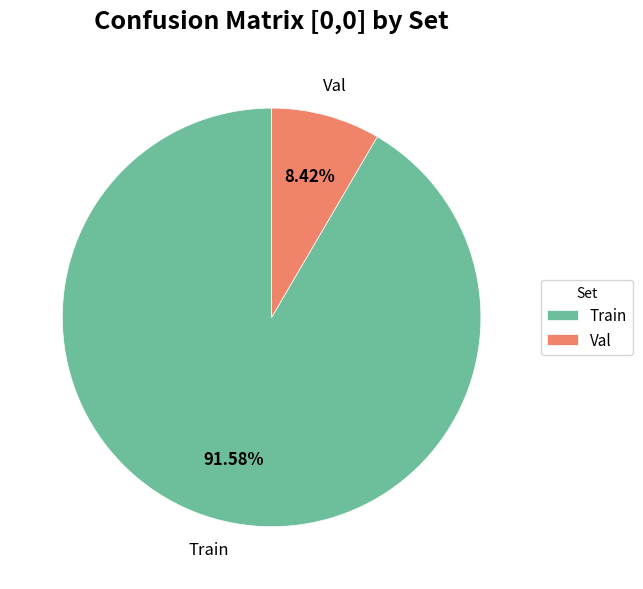

Does Val represent more than half of the total?

No